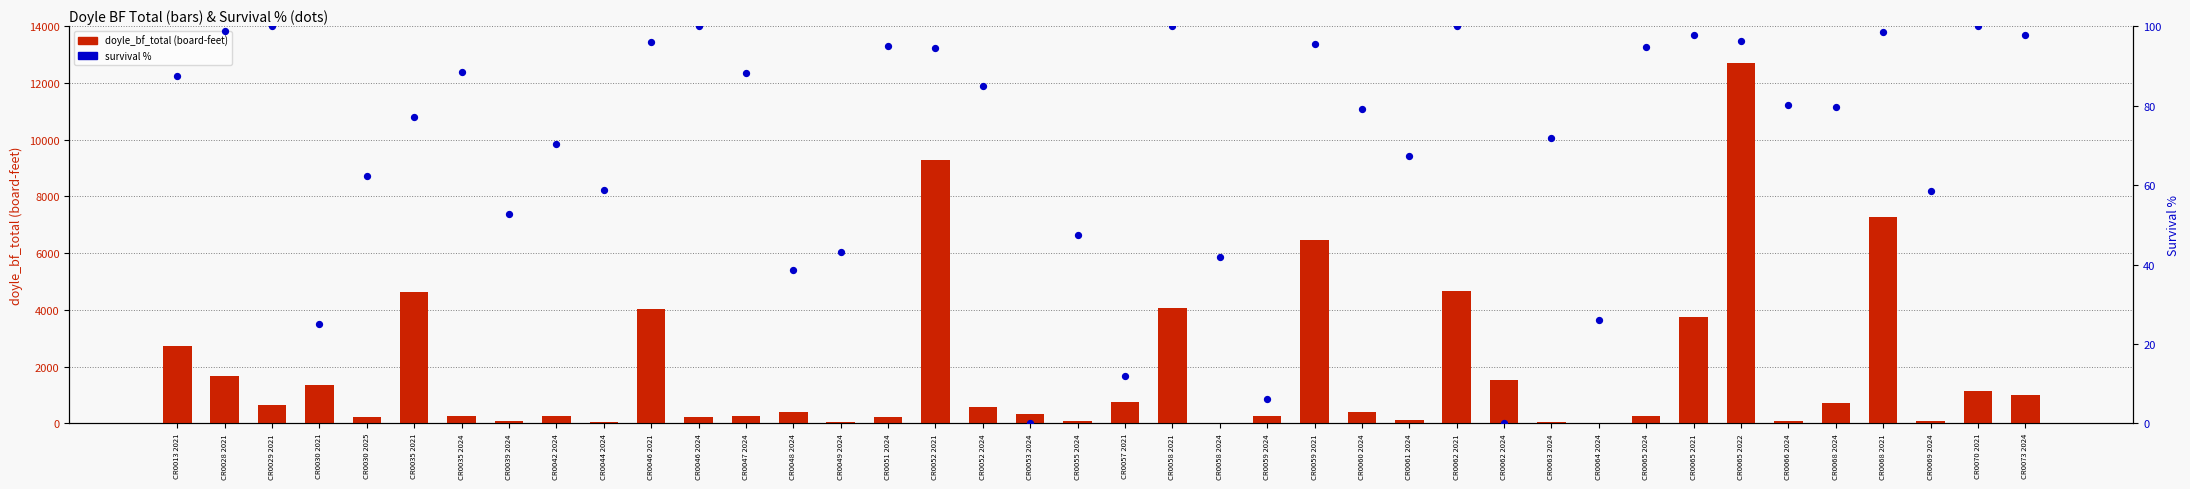

What is the total value across all series at CR0046 2024?

319.5